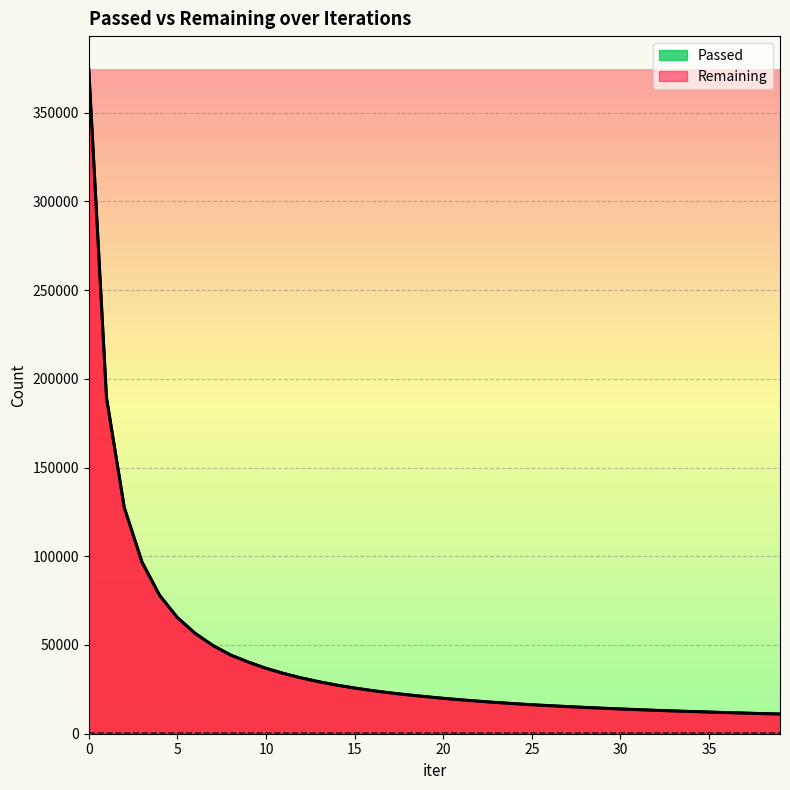

True or false: Passed and Remaining cross at least once.

False